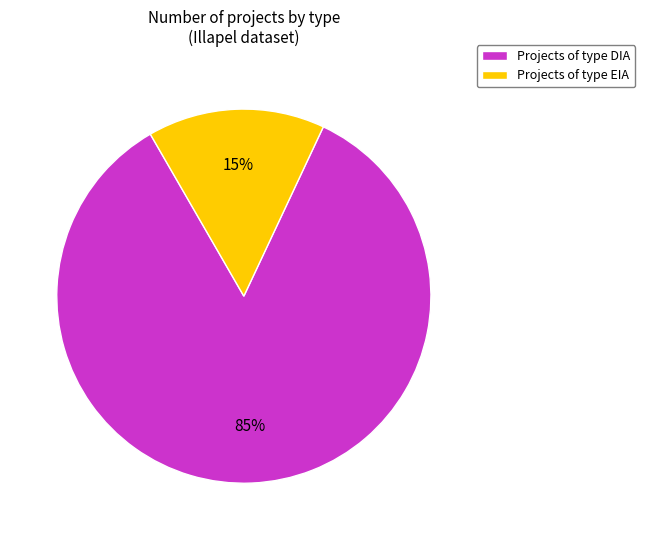

True or false: Projects of type DIA accounts for 85% of the total.

True